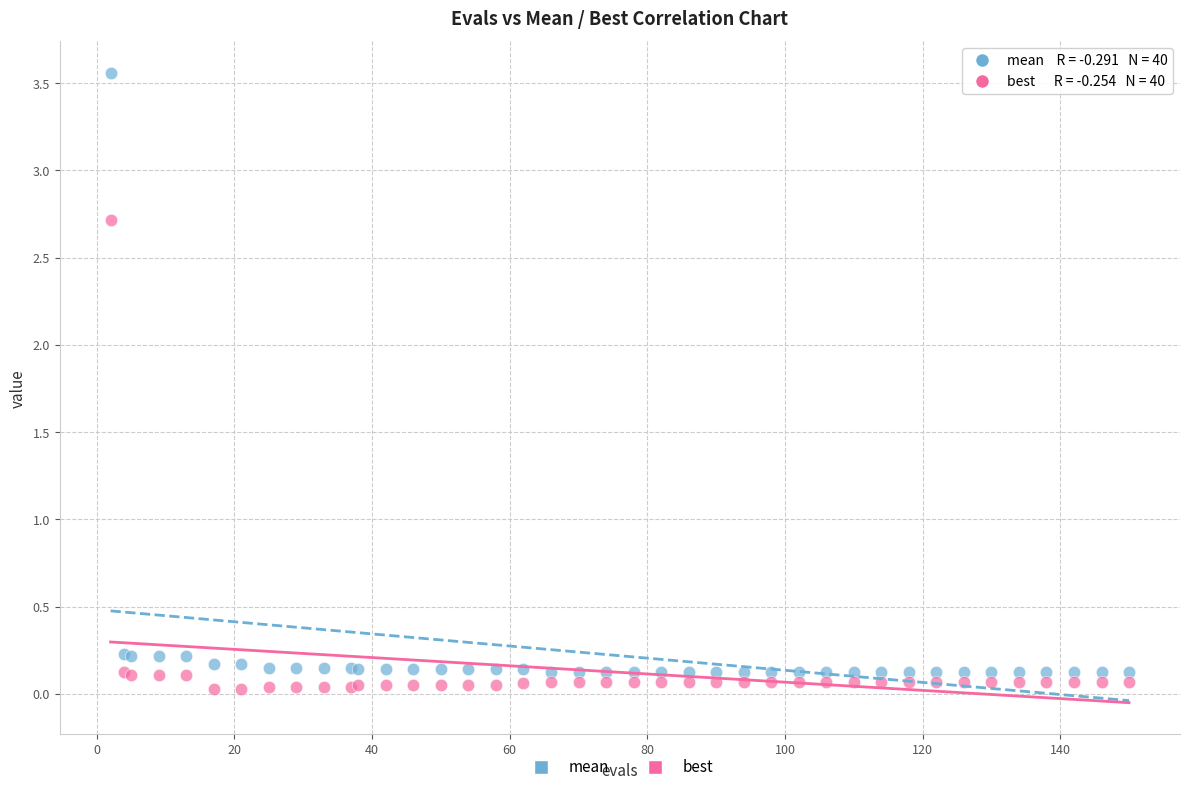

What is the X range (max minus min) for the scatter plot?

148.0